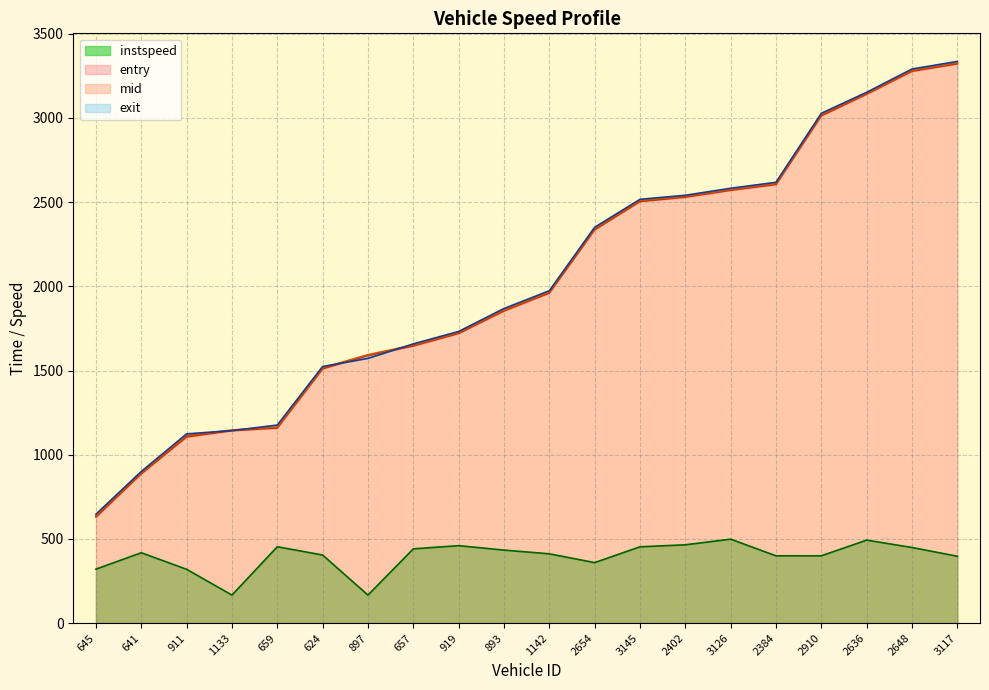

What are all the series names shown in the legend?

entry, mid, exit, instspeed